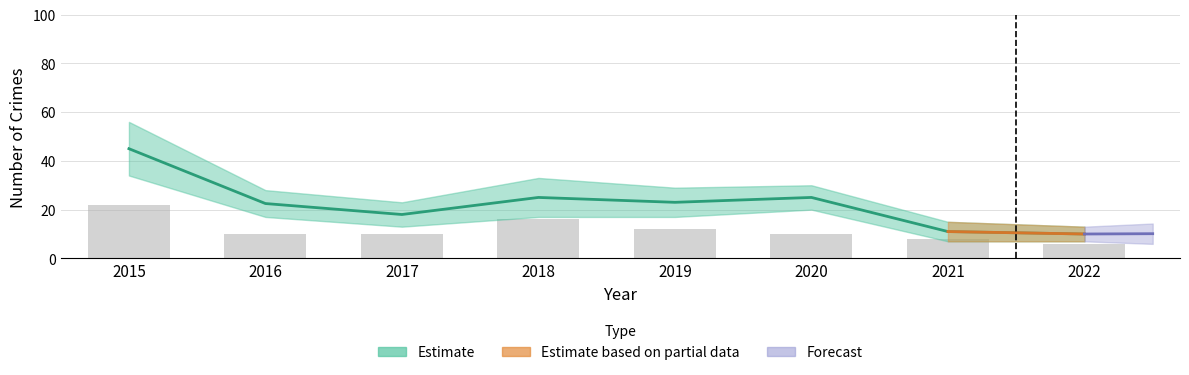

What value does the Estimate series have at 2016?

22.5